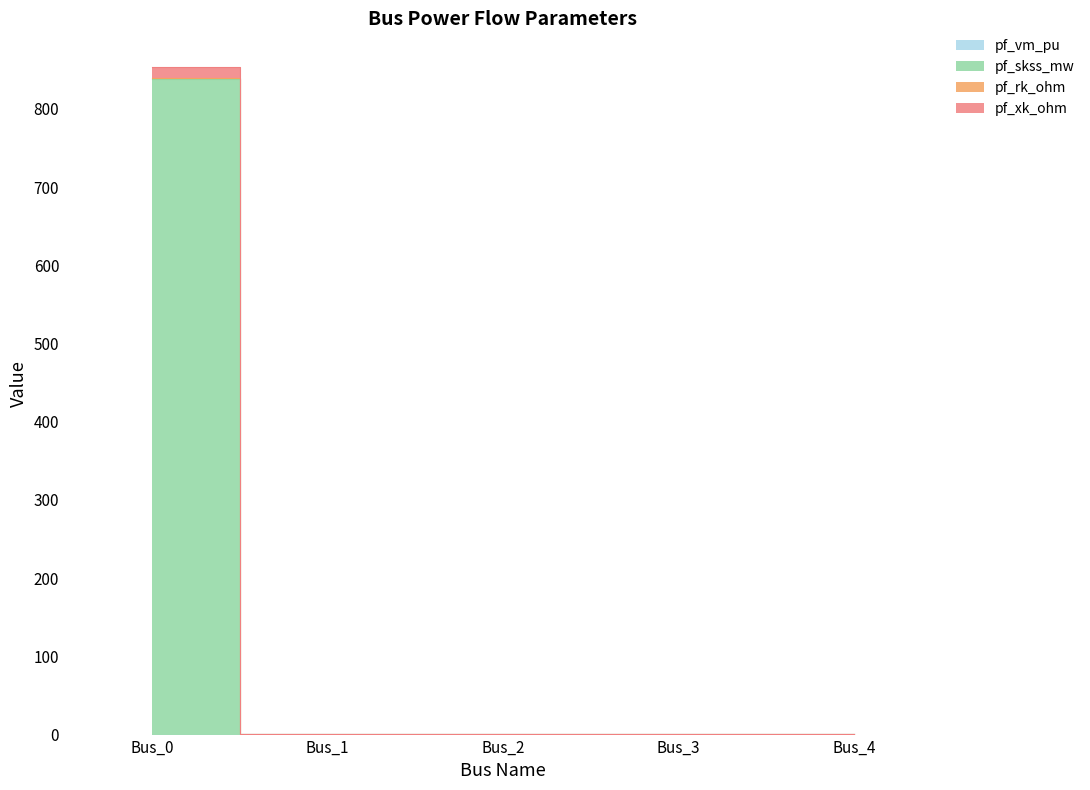

How many lines are shown in the chart?

4